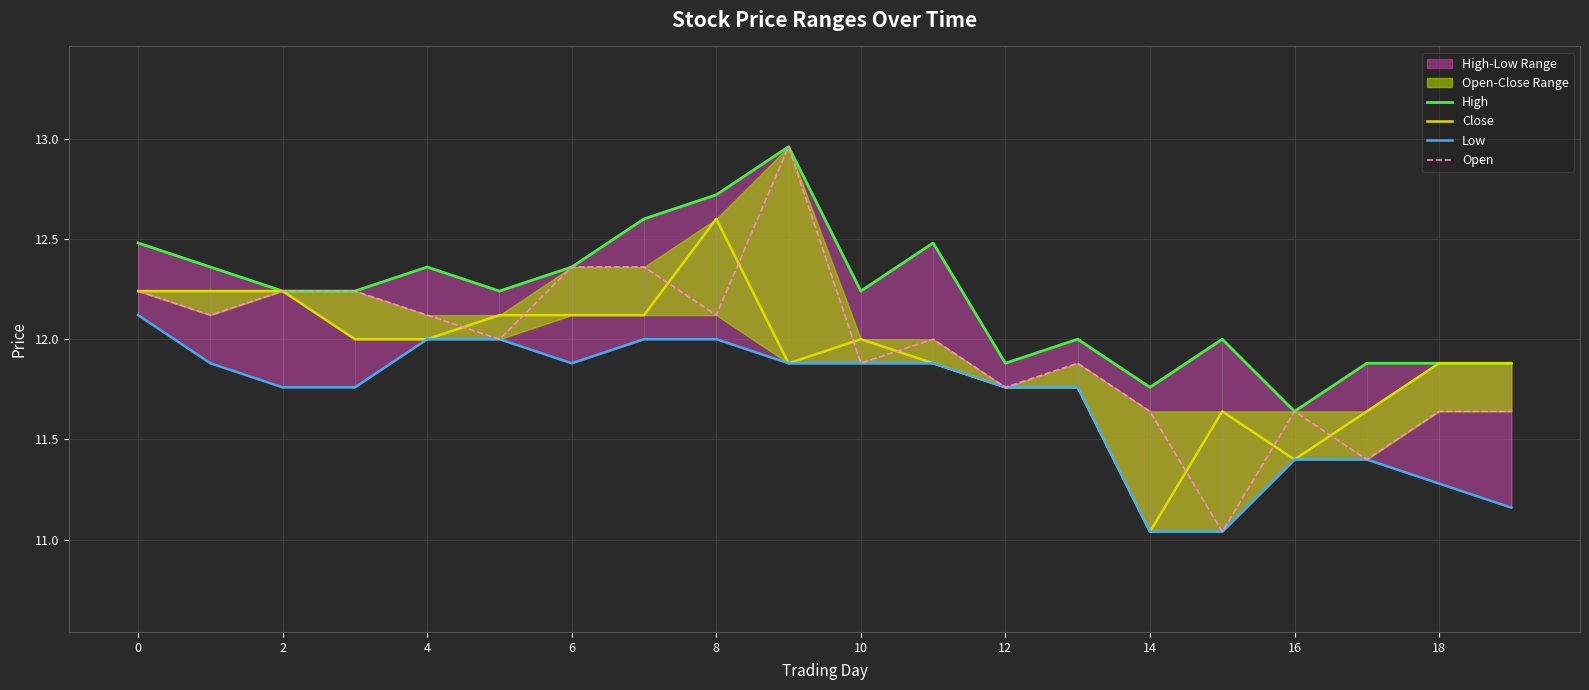

Which series has the largest range (max minus min)?

Open